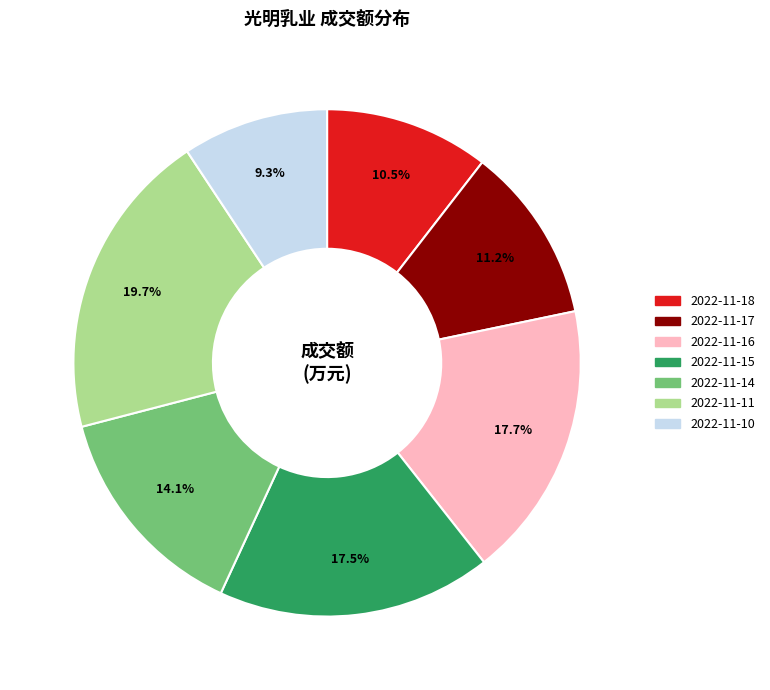

Is it true that 2022-11-16 is 18% of the pie?

True